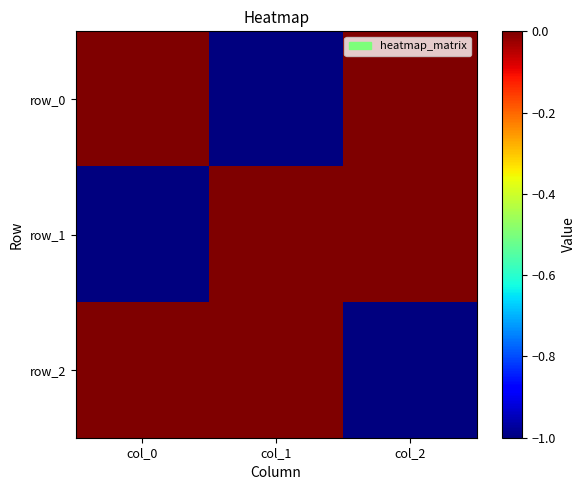

What is the difference between the maximum and minimum values in the row_0 series?

1